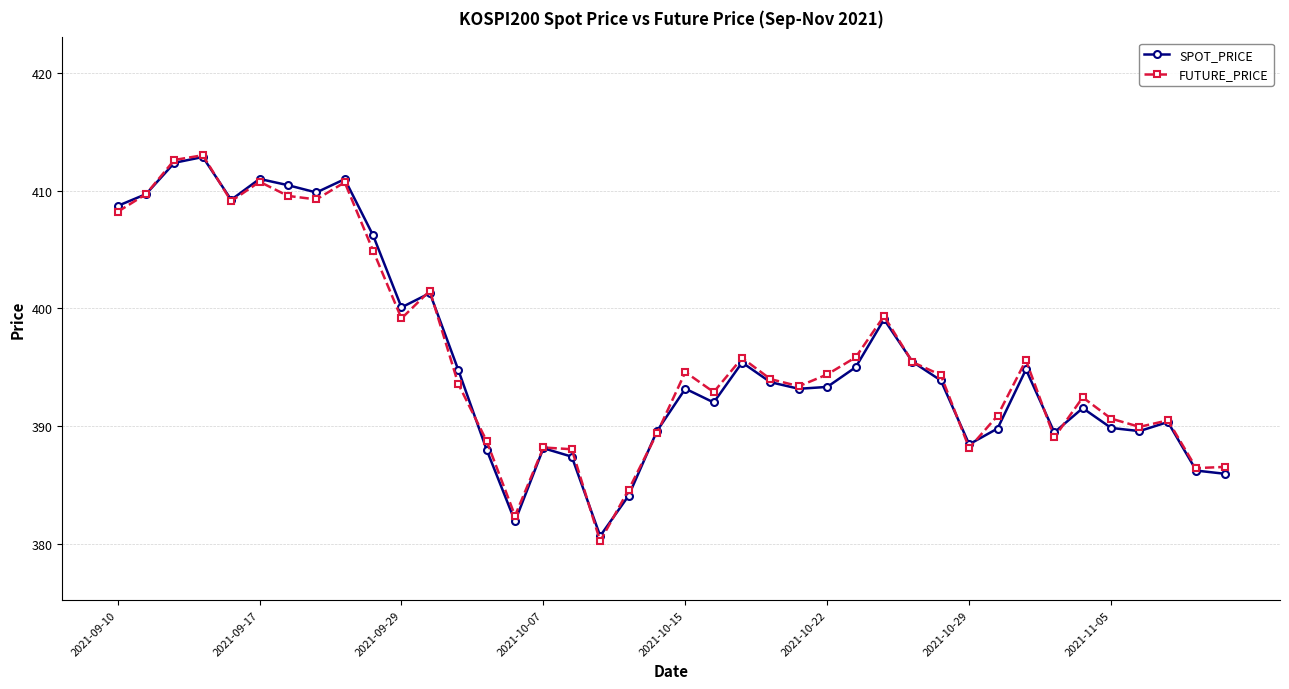

What is the greatest value displayed?

413.0